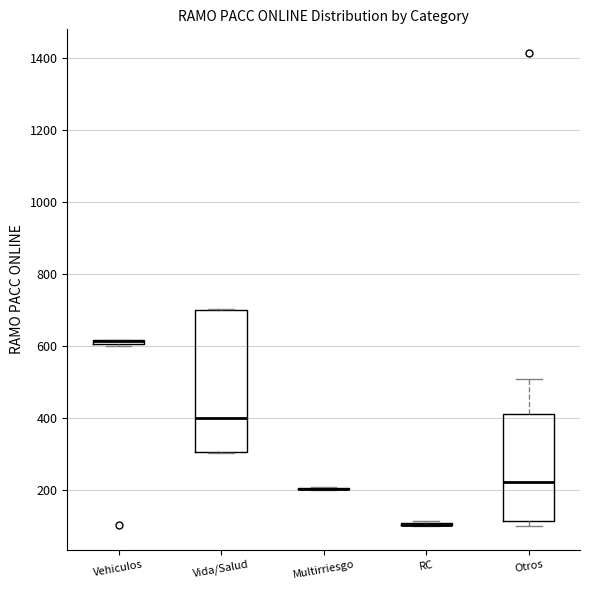

Where is the lower edge of the box for Vehiculos on the y-axis? The values are not printed on the chart, so give them approximately, as read against the axis.

600